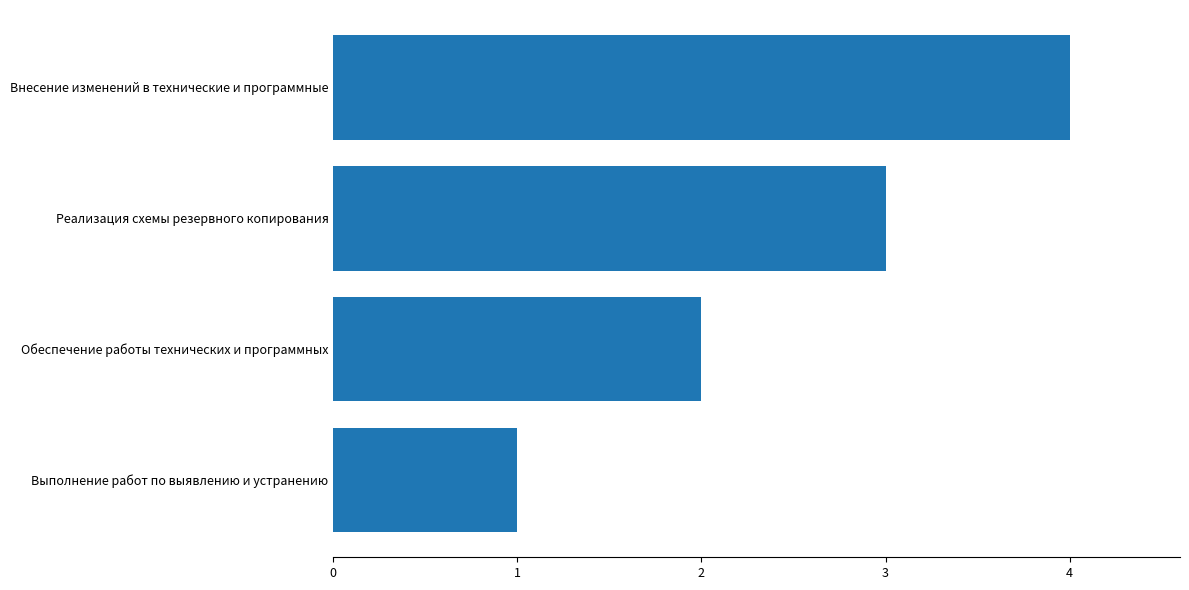

Approximately how many times larger is the value at Внесение изменений в технические и программные compared to Обеспечение работы технических и программных?

2.0